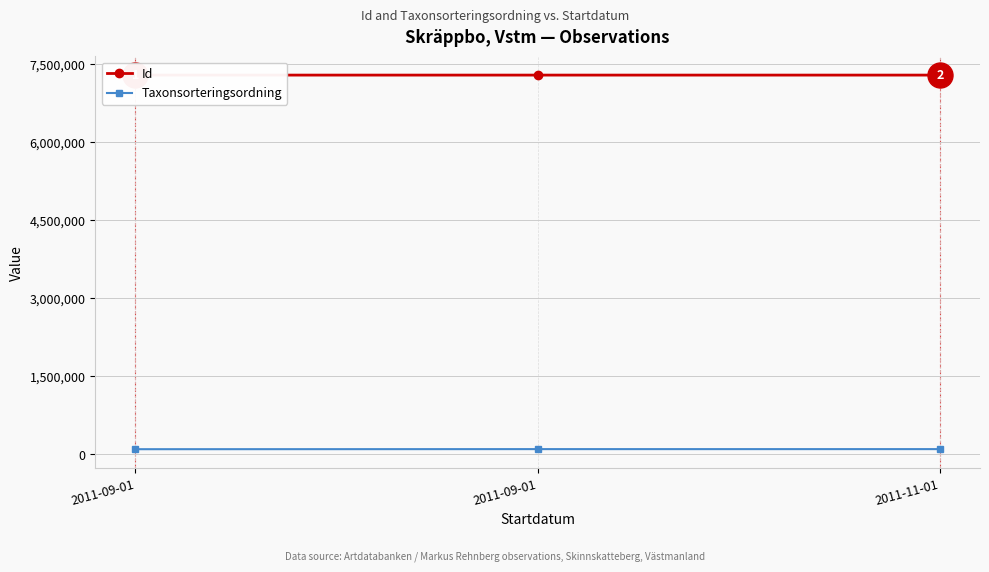

The value of Taxonsorteringsordning at 2011-09-01 is 142807. True or false?

False